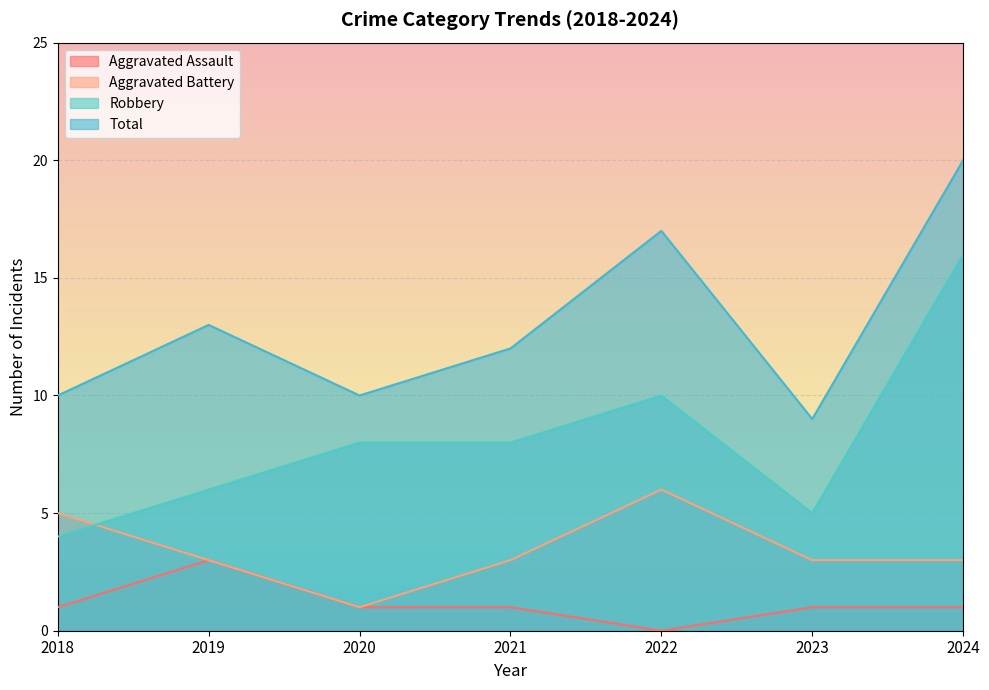

True or false: Aggravated Battery has a value of 3 at 2023.

True